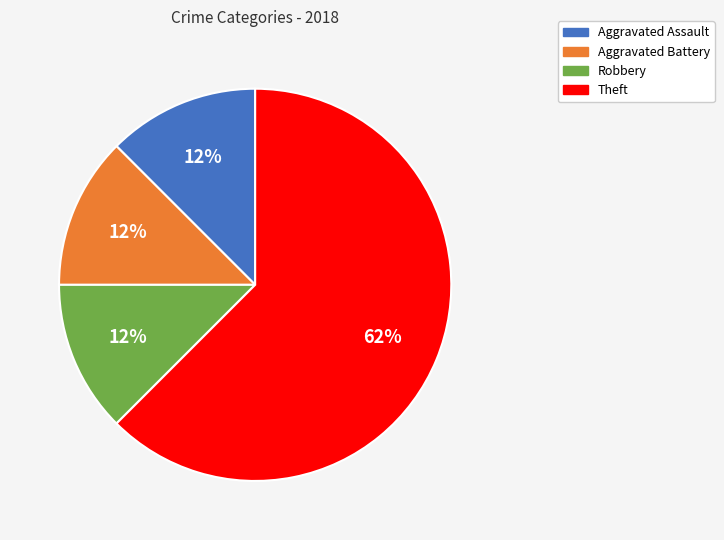

To the nearest percent, what is the average slice percentage?

25%